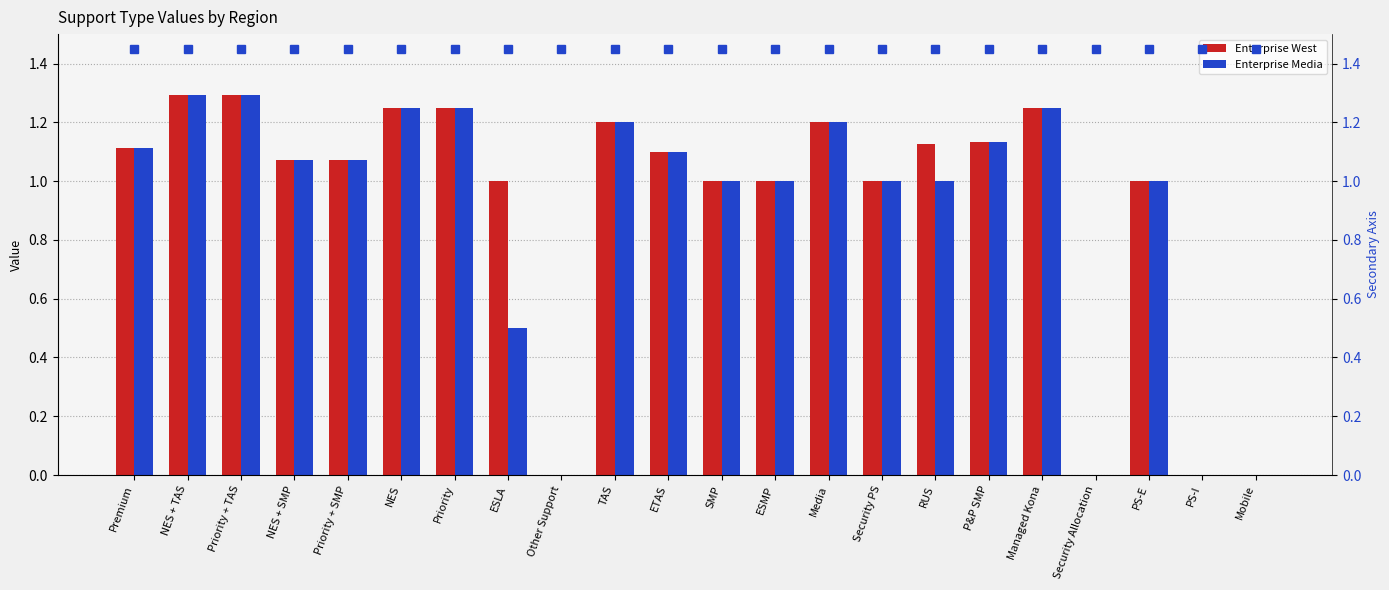

Which series has the largest total across all categories?

Enterprise West